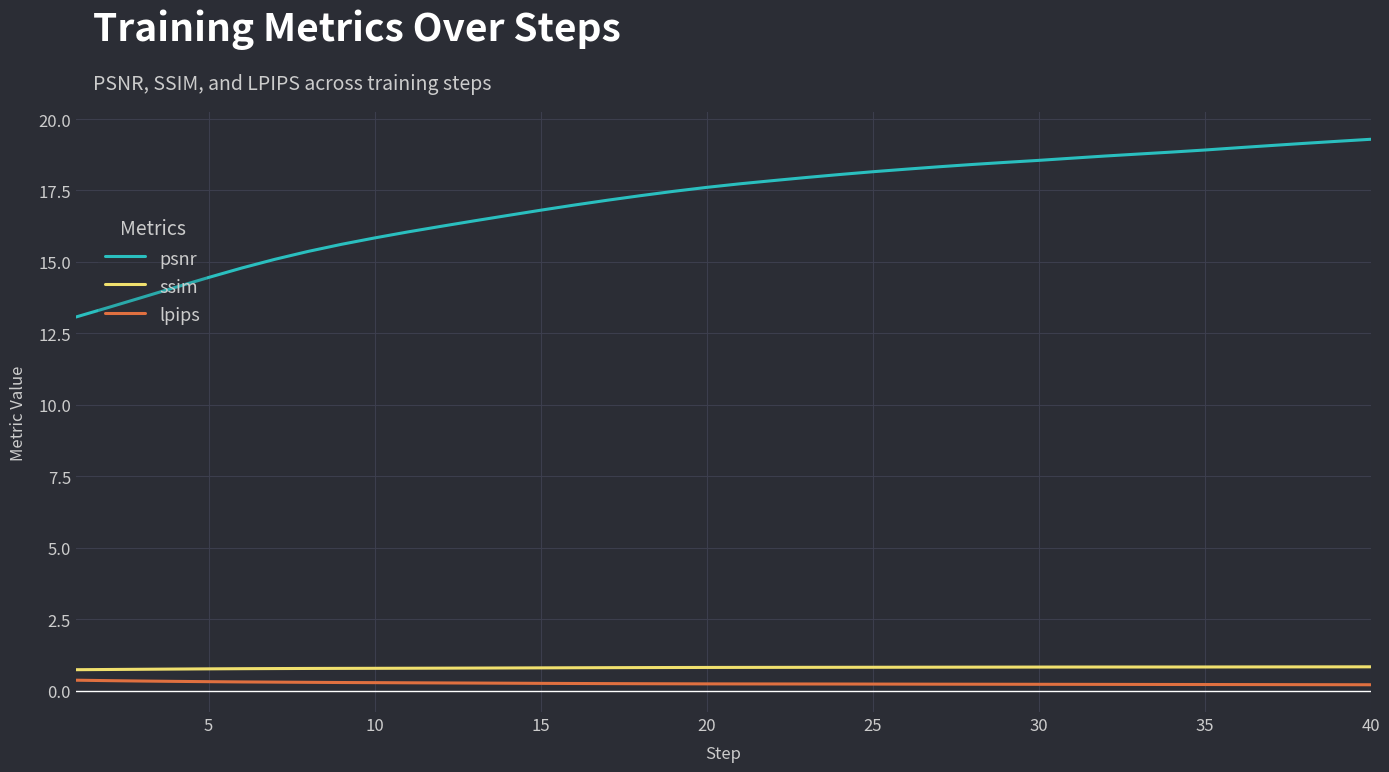

At how many categories does at least one series exceed 9?

40